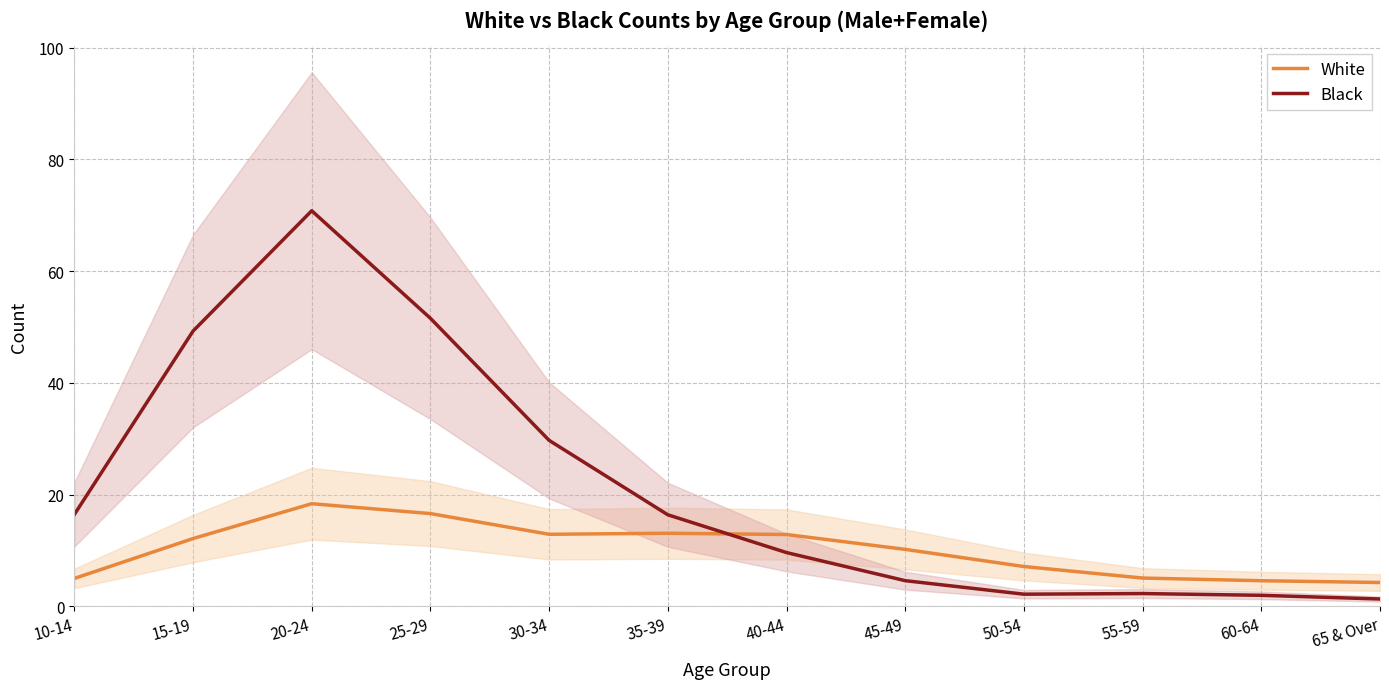

The value of Black at 55-59 is 0.8. True or false?

False